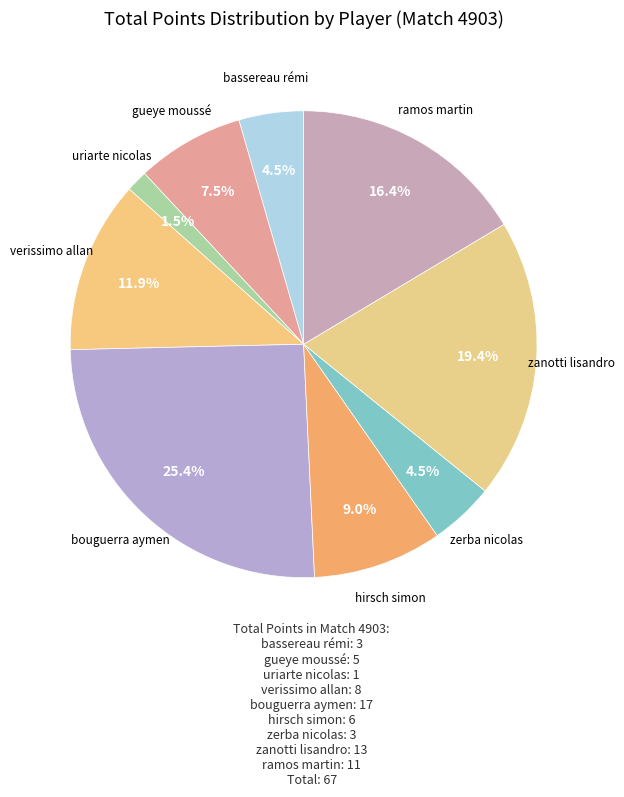

Which slice is the largest?

bouguerra aymen